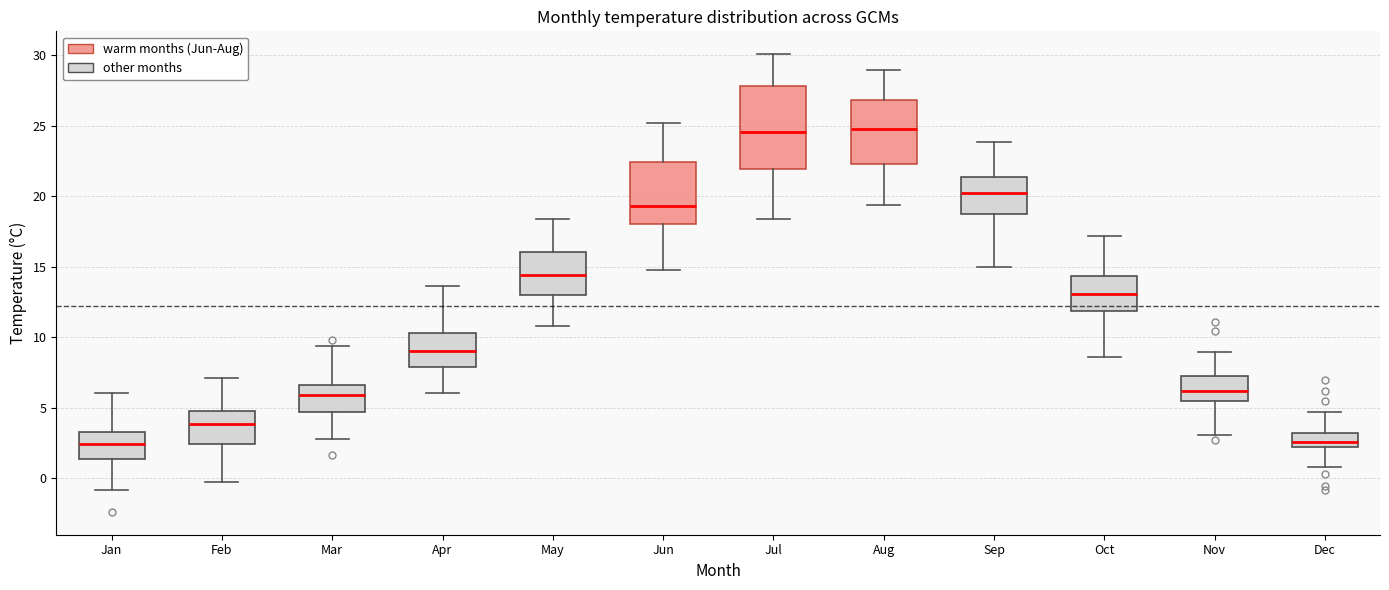

Comparing the boxes themselves (not the whiskers), which one is the tallest?

Jul